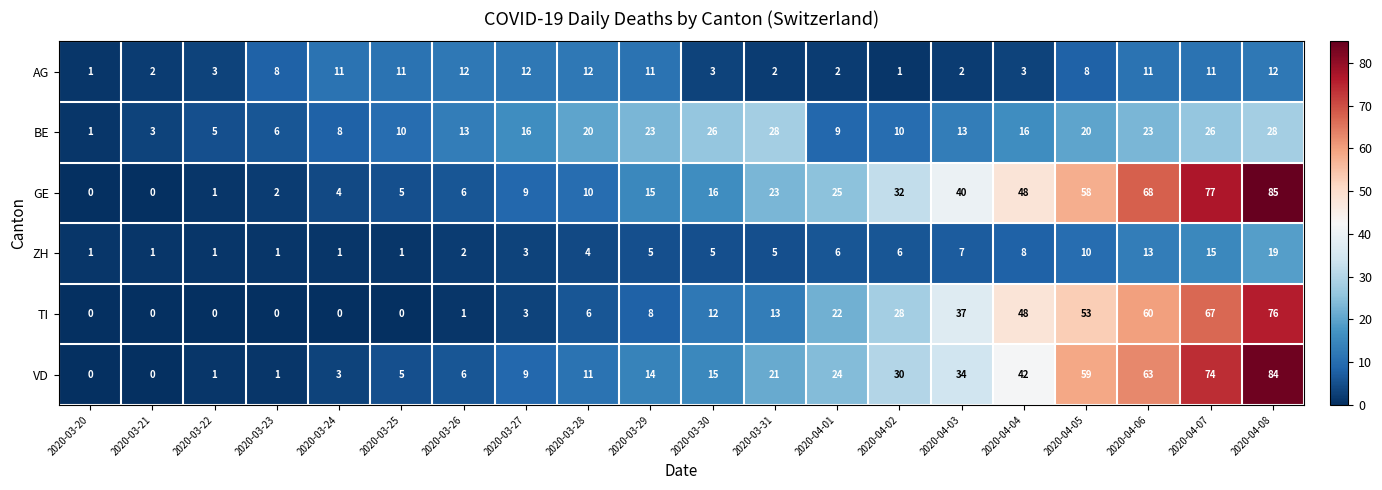

Which series has the largest range (max minus min)?

GE